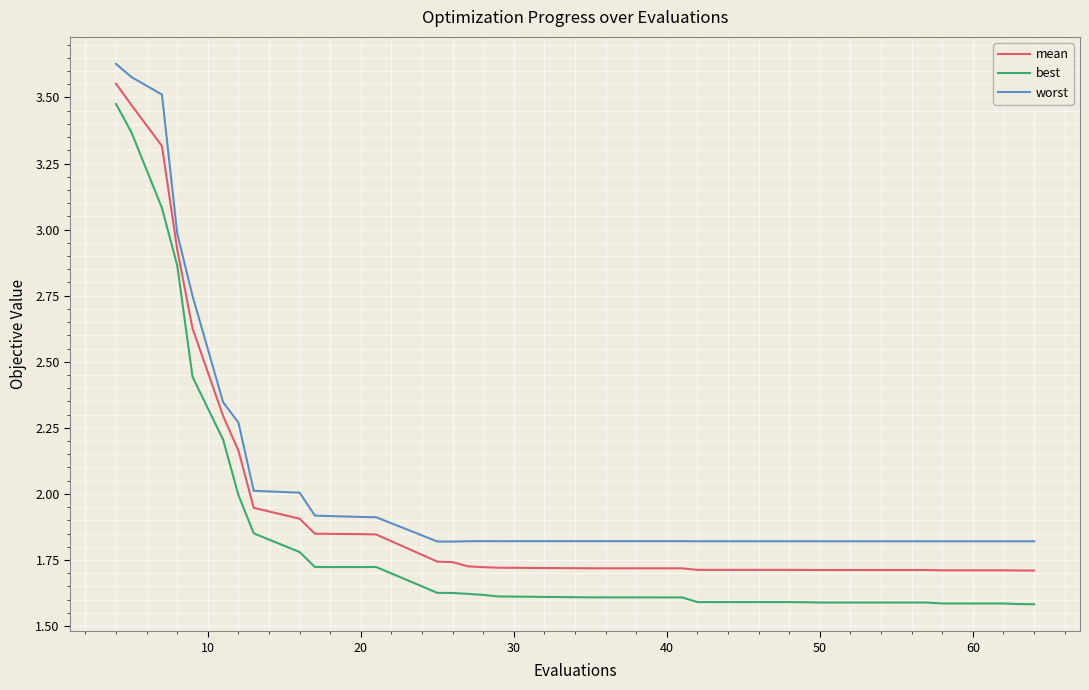

True or false: worst and mean intersect in this chart.

False